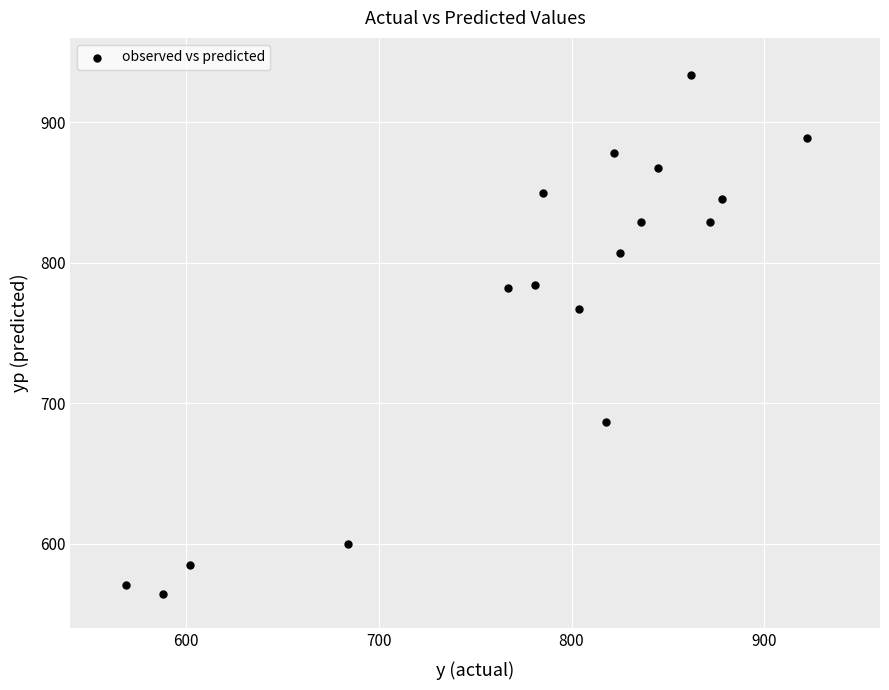

What Y value in the scatter plot is closest to 749?

767.5